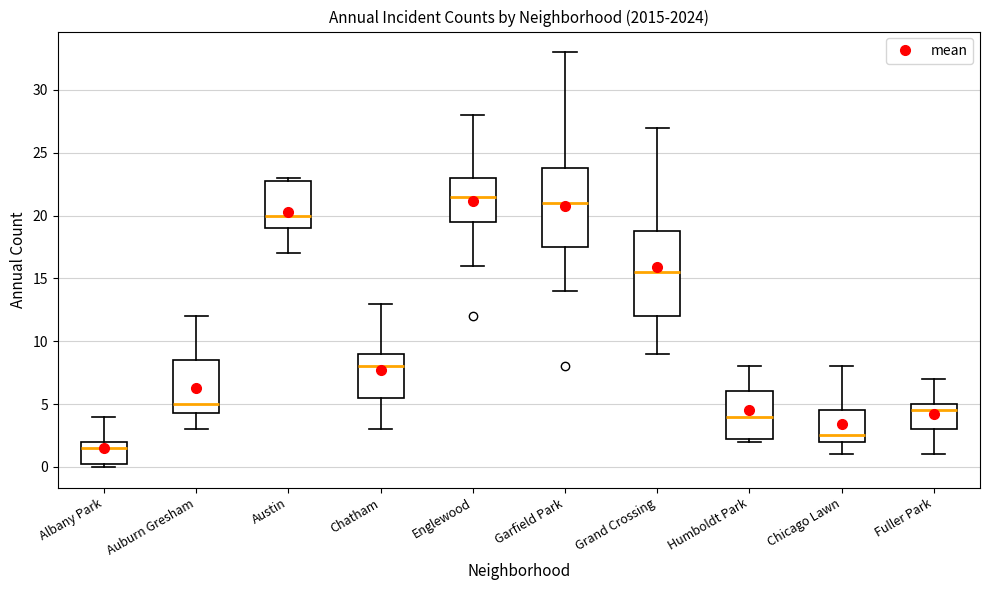

Comparing the boxes themselves (not the whiskers), which one is the tallest?

Grand Crossing